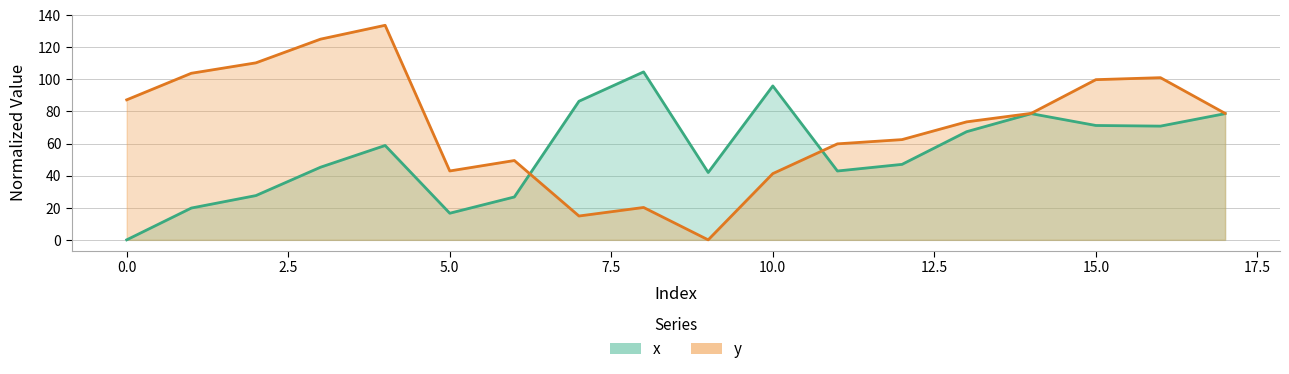

How many lines are shown in the chart?

2